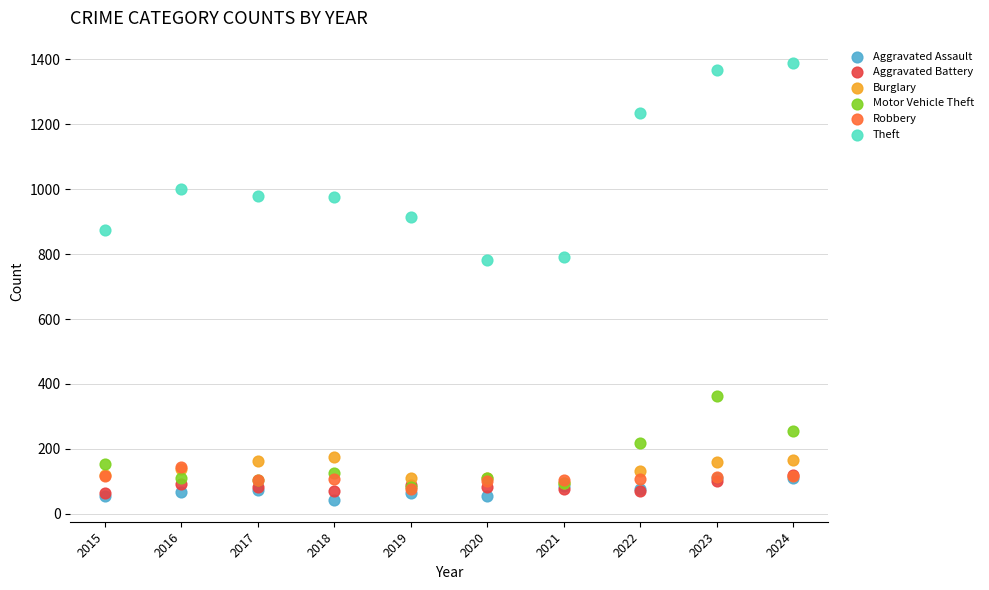

What are all the series names shown in the legend?

Aggravated Assault, Aggravated Battery, Burglary, Motor Vehicle Theft, Robbery, Theft